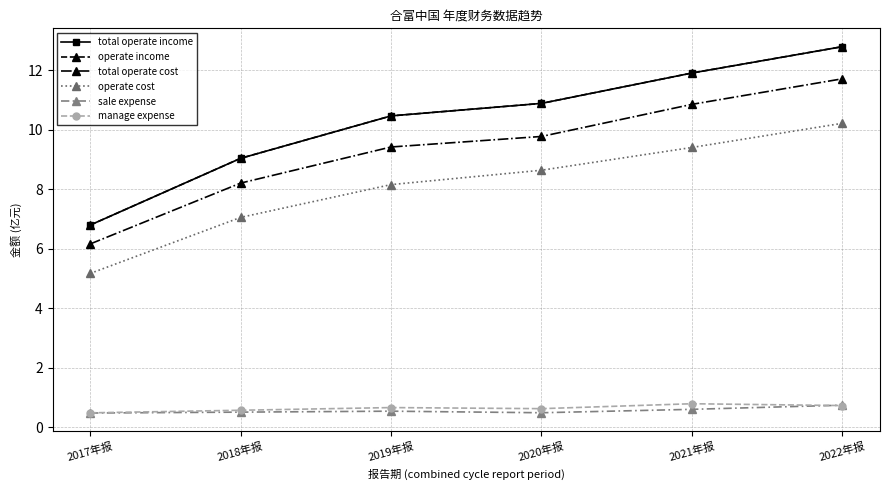

List the series in order of their peak value, highest first.

total operate income, operate income, total operate cost, operate cost, manage expense, sale expense